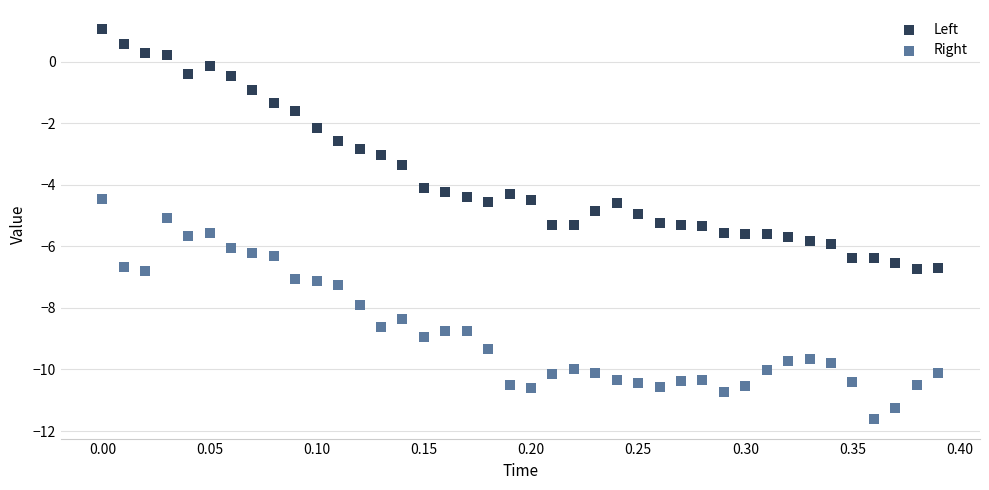

Across all data points, what is the range of Y values (max minus min)?

12.7